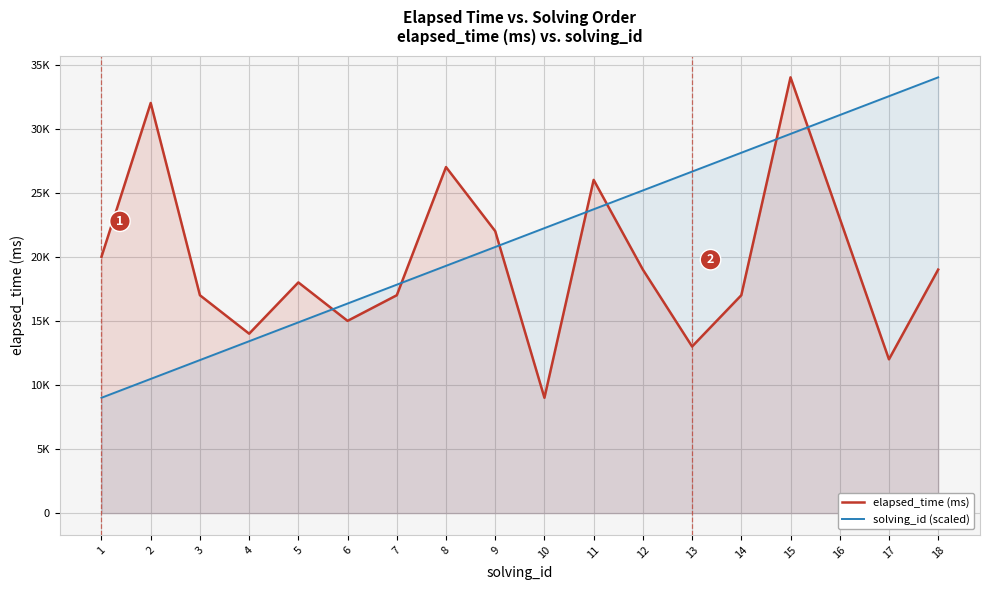

At how many categories does at least one series exceed 14753?

17